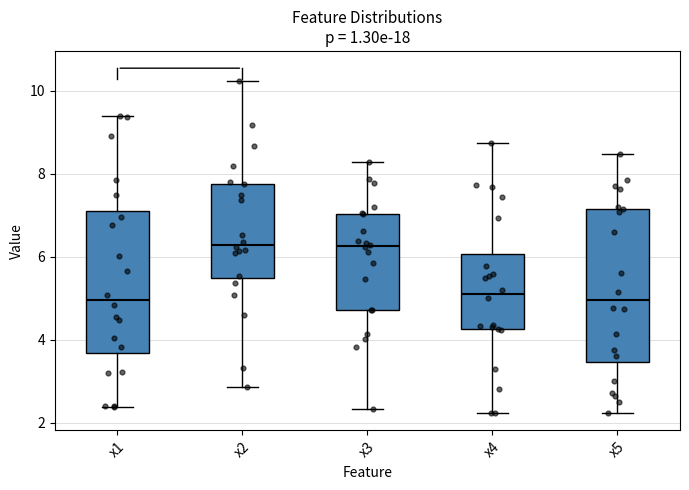

Where does the upper whisker of the box for x1 end on the y-axis? The values are not printed on the chart, so give them approximately, as read against the axis.

9.4